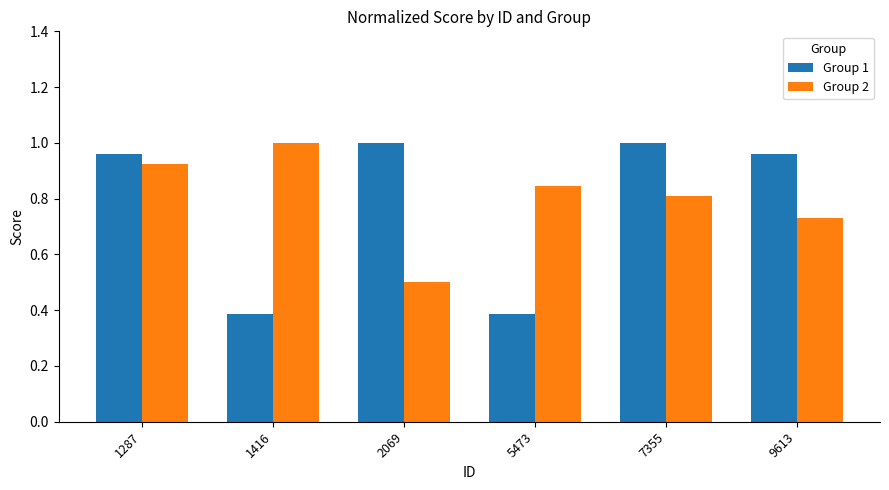

What are all the series names shown in the legend?

Group 1, Group 2